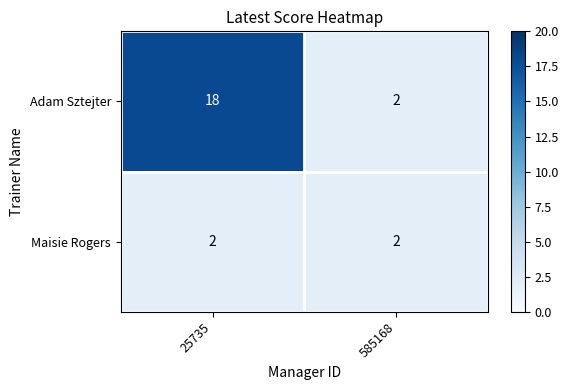

What is the sum of the Adam Sztejter values at 585168 and 25735?

20